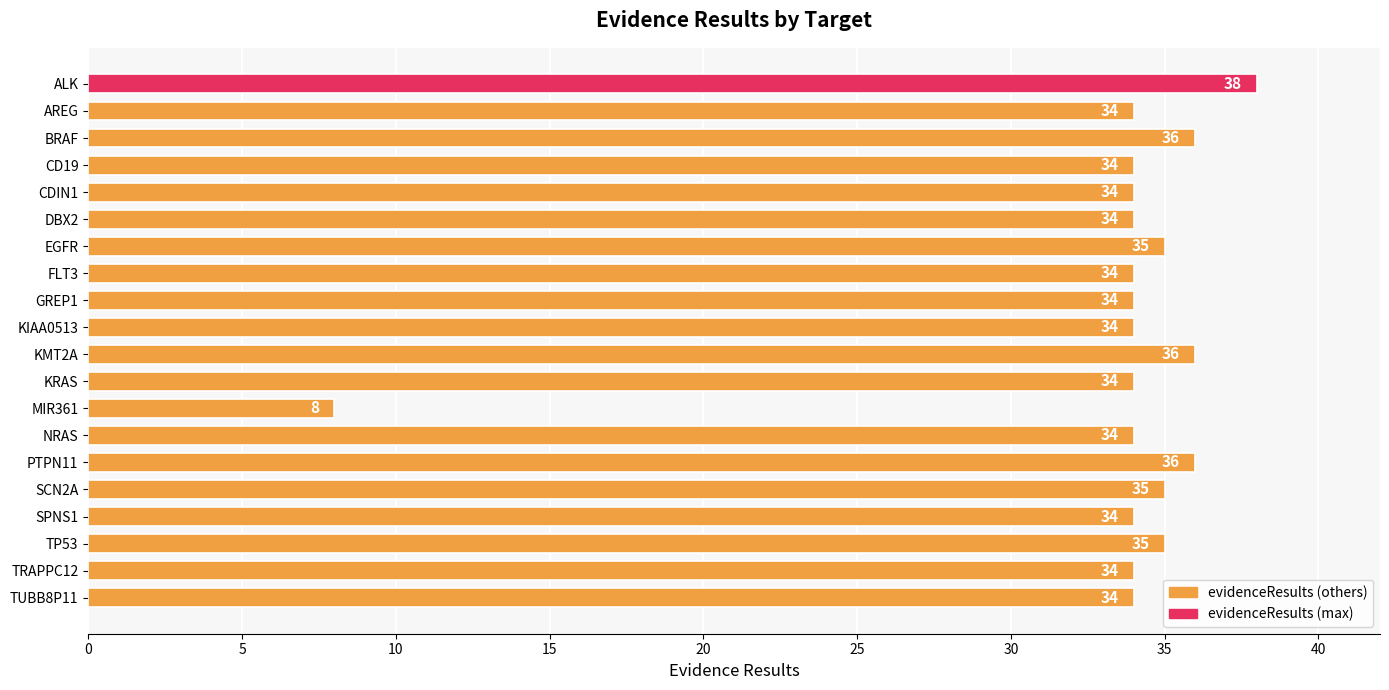

What is the minimum value shown in the chart?

8